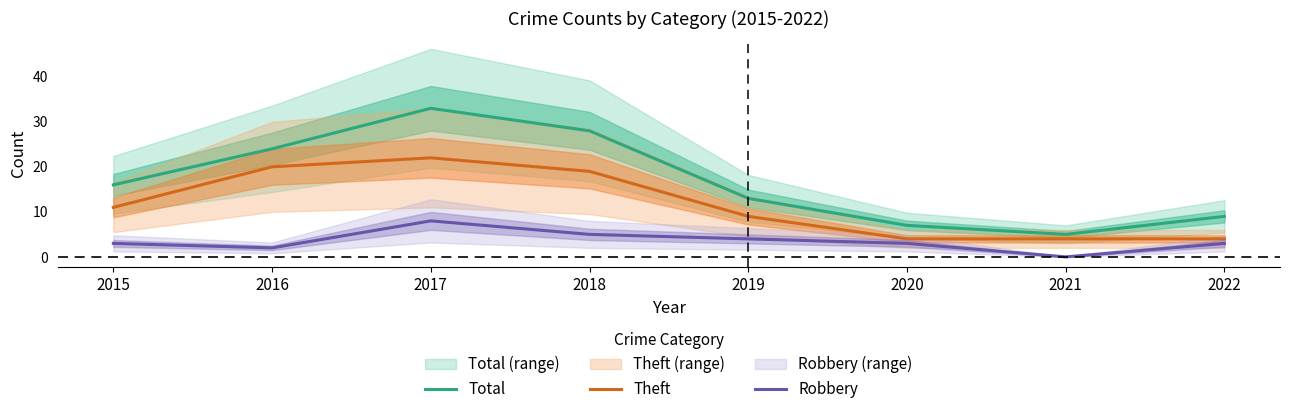

At which category is the sum across all series the highest?

2017